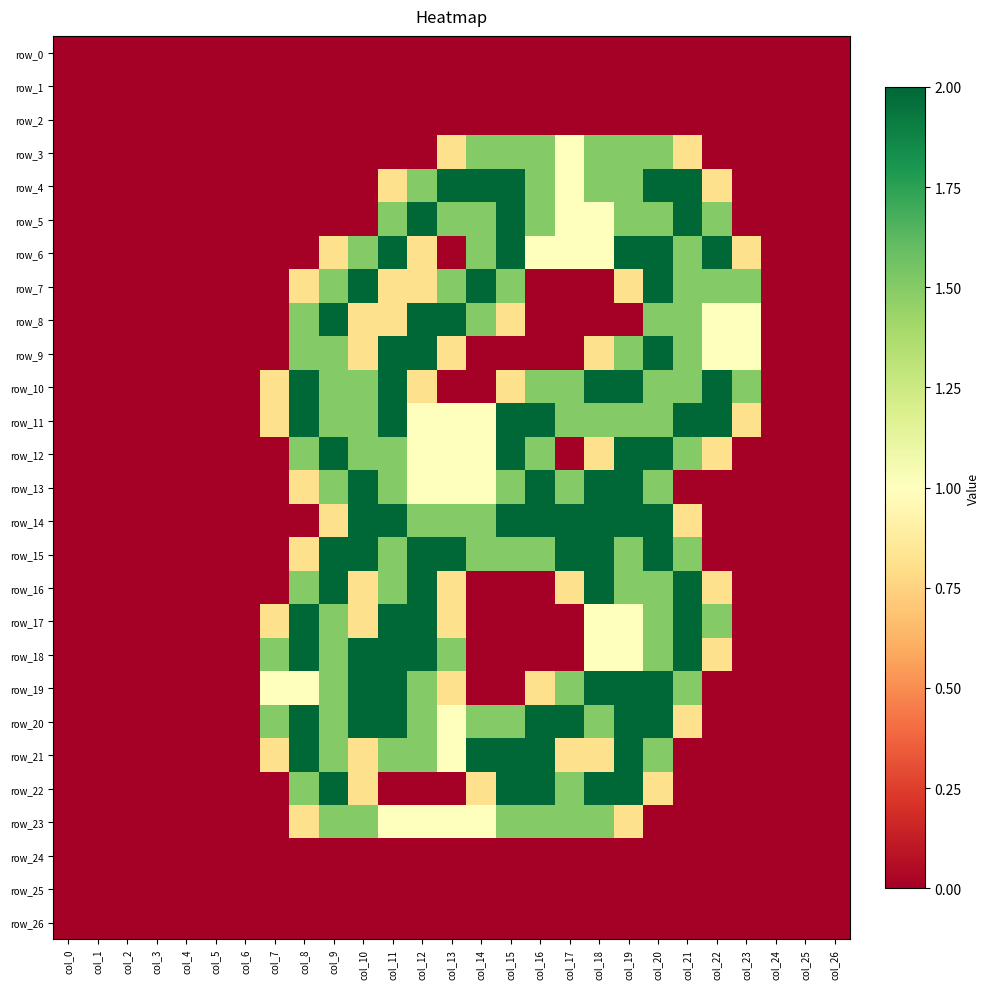

Which series changed the most between col_18 and col_25?

row_10